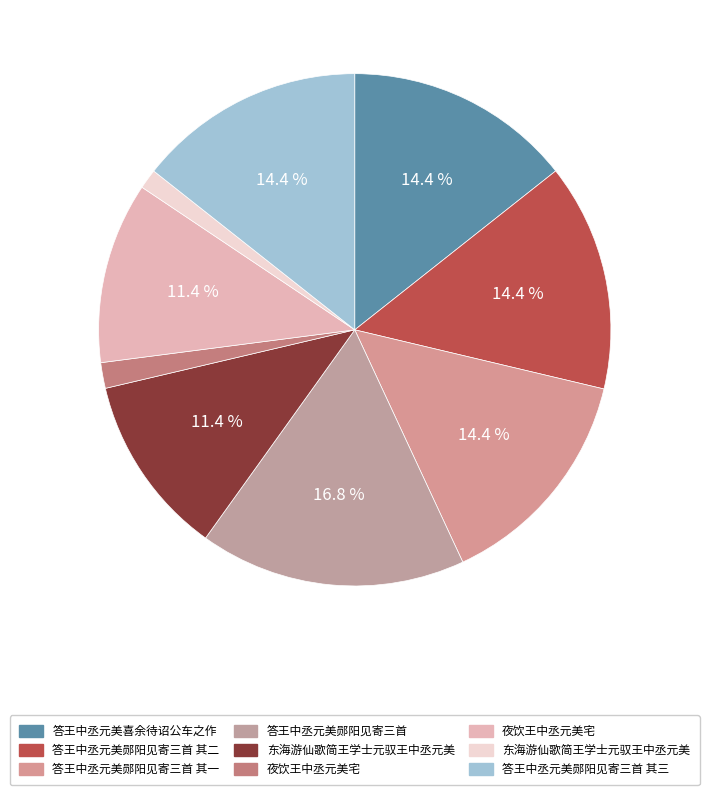

To the nearest percent, what is the difference between the largest and smallest slice percentages?

16%